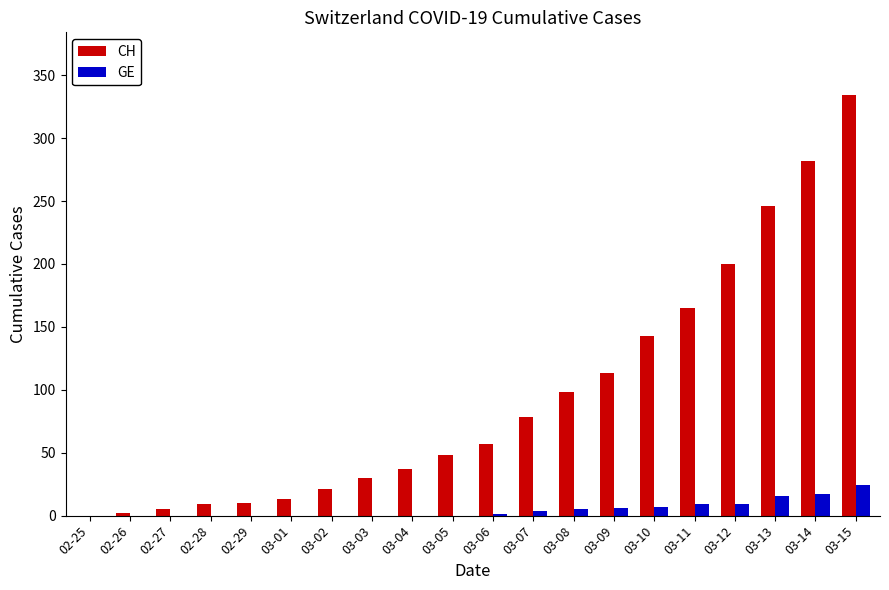

What is the maximum value for GE?

24